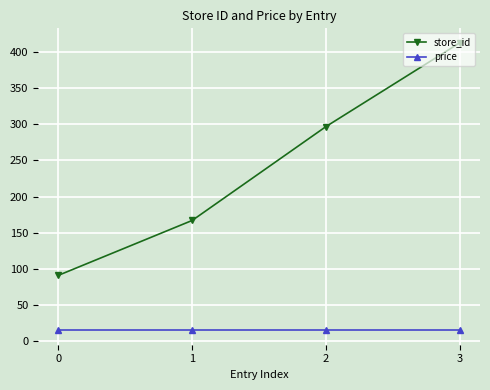

The value of store_id at 0 is 133.8. True or false?

False